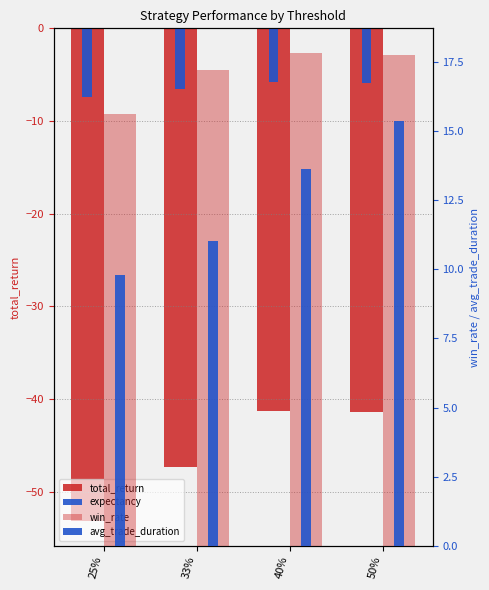

At how many categories does at least one series exceed 1?

4